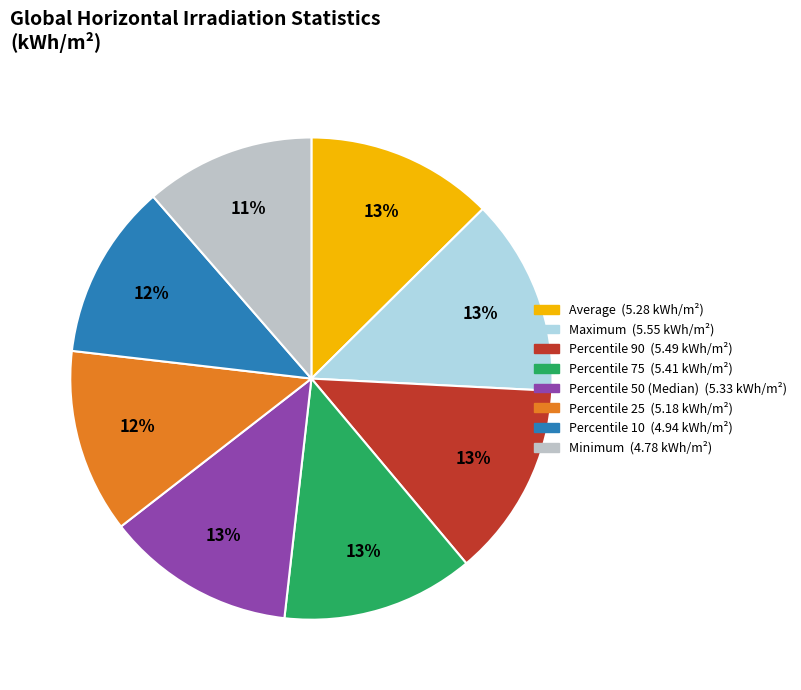

Is it true that Percentile 75 is 13% of the pie?

True